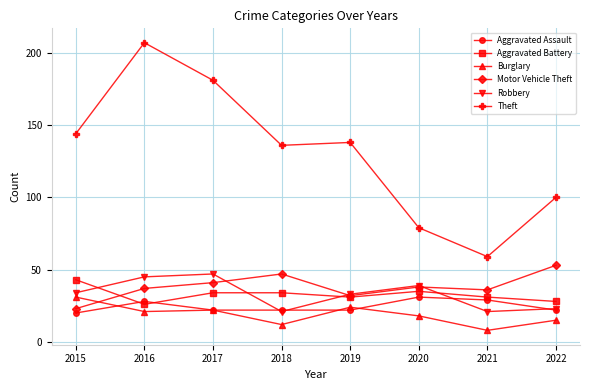

What are all the series names shown in the legend?

Aggravated Assault, Aggravated Battery, Burglary, Motor Vehicle Theft, Robbery, Theft